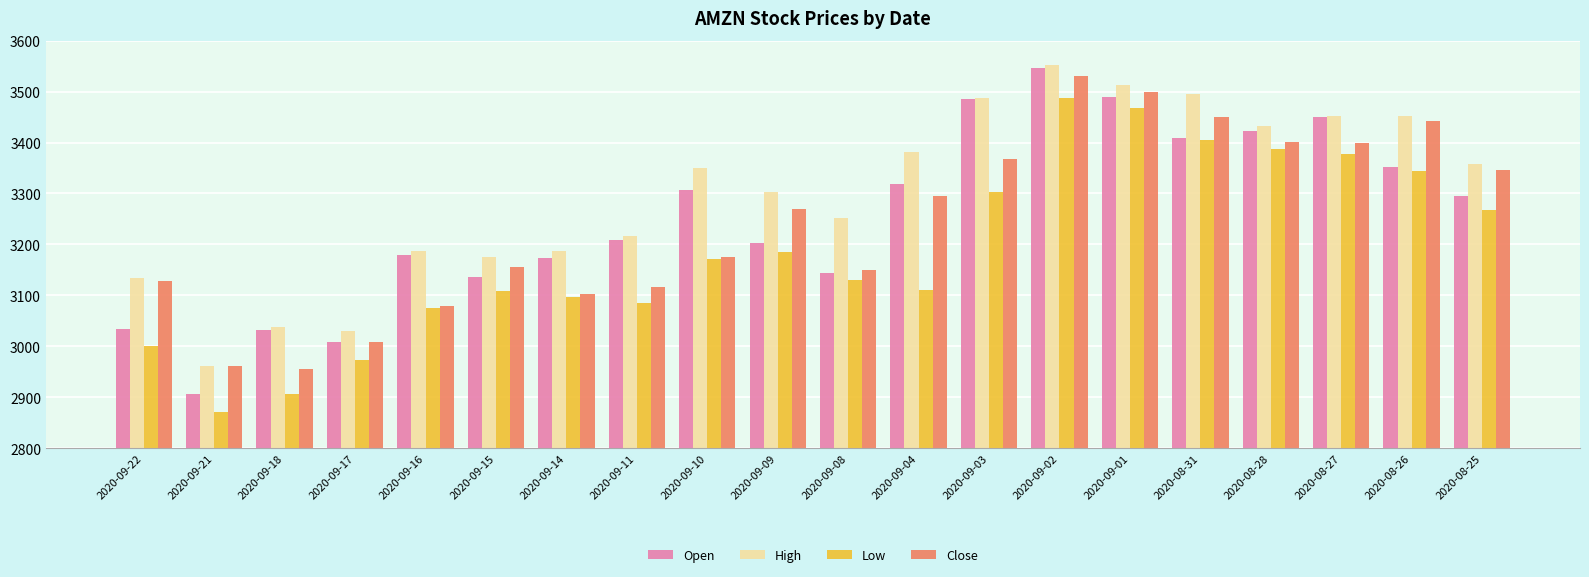

How many bars are there in each group?

4